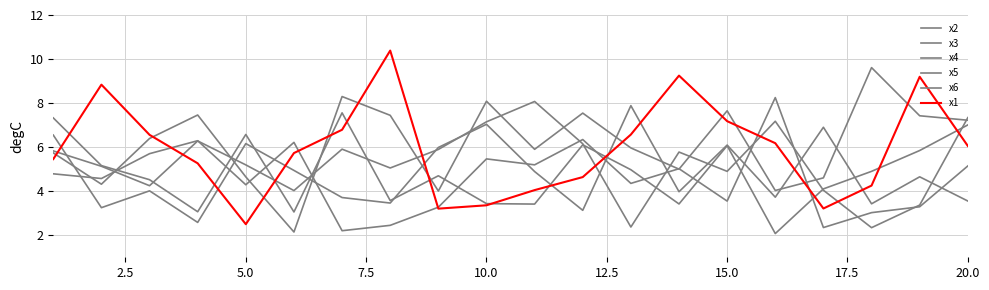

Does the chart display data point markers on the line(s)?

No